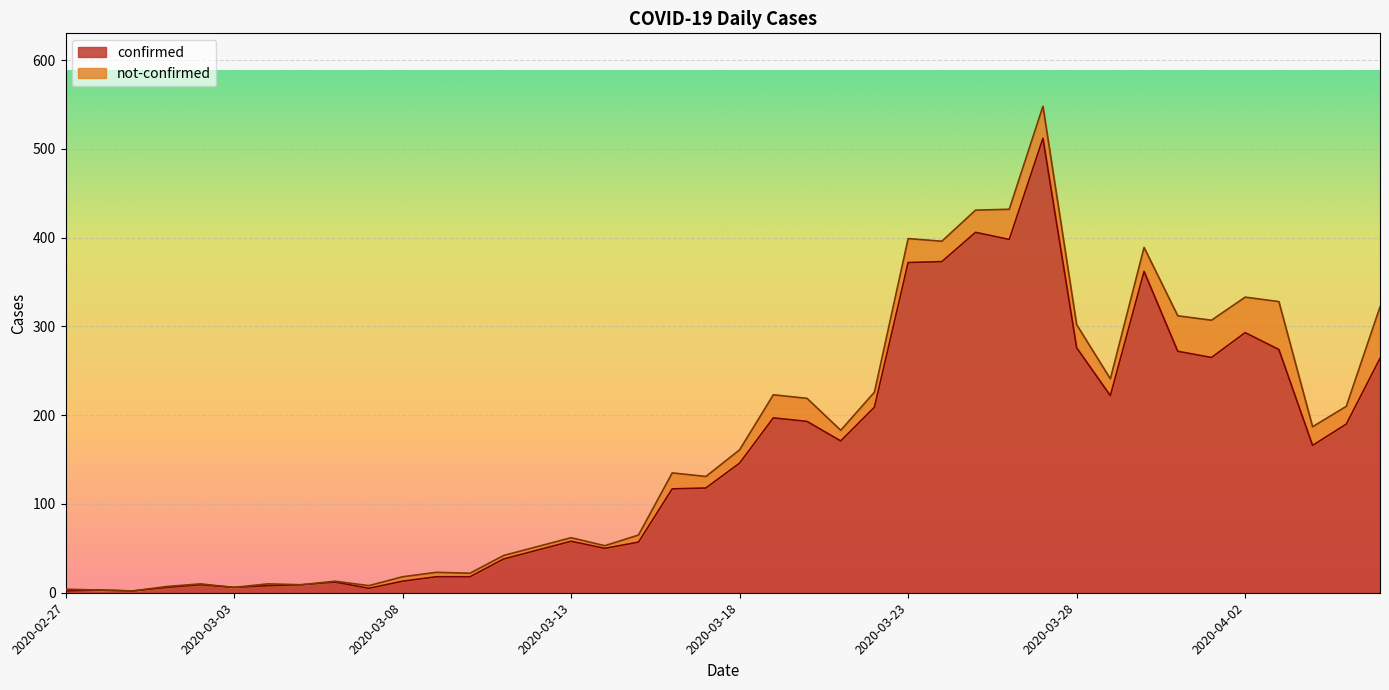

Where does the data first go above 146?

2020-03-19